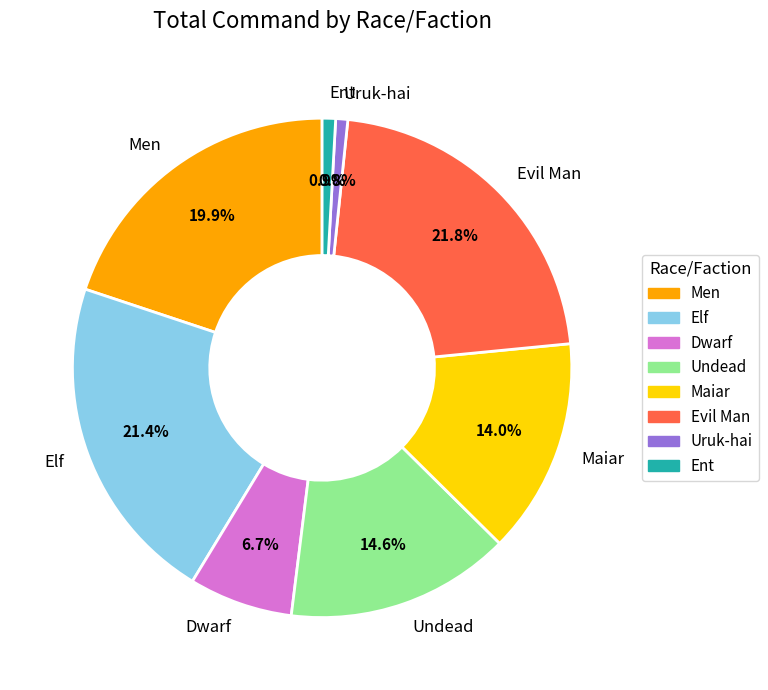

Is the sum of Ent and Maiar greater than half?

No